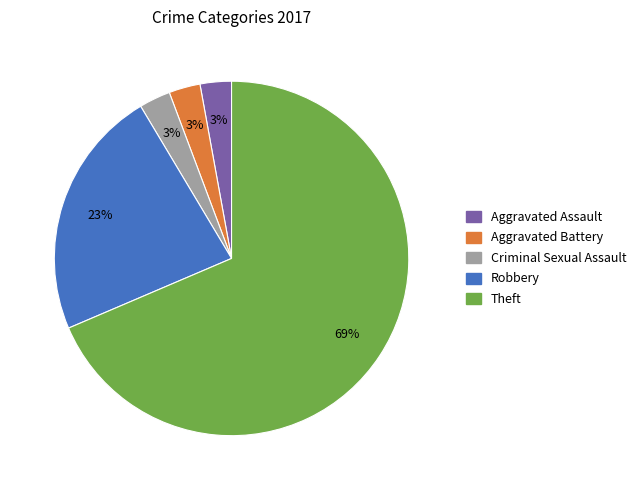

To the nearest percent, what portion does Aggravated Assault represent?

3%